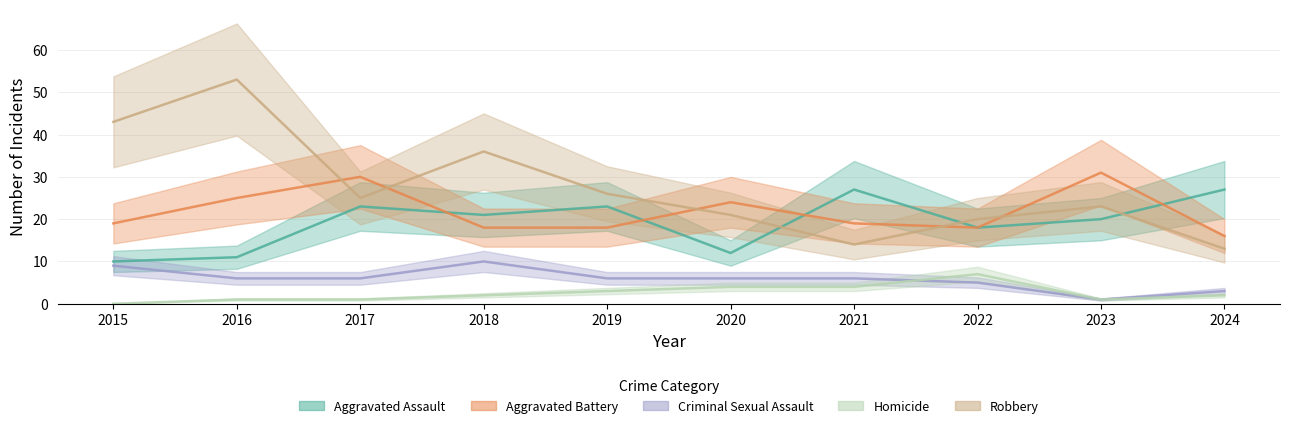

Reading left to right, what are all the values shown in this chart?

Aggravated Assault: 10	11	23	21	23	12	27	18	20	27
Aggravated Battery: 19	25	30	18	18	24	19	18	31	16
Criminal Sexual Assault: 9	6	6	10	6	6	6	5	1	3
Homicide: 0	1	1	2	3	4	4	7	1	2
Robbery: 43	53	25	36	26	21	14	20	23	13